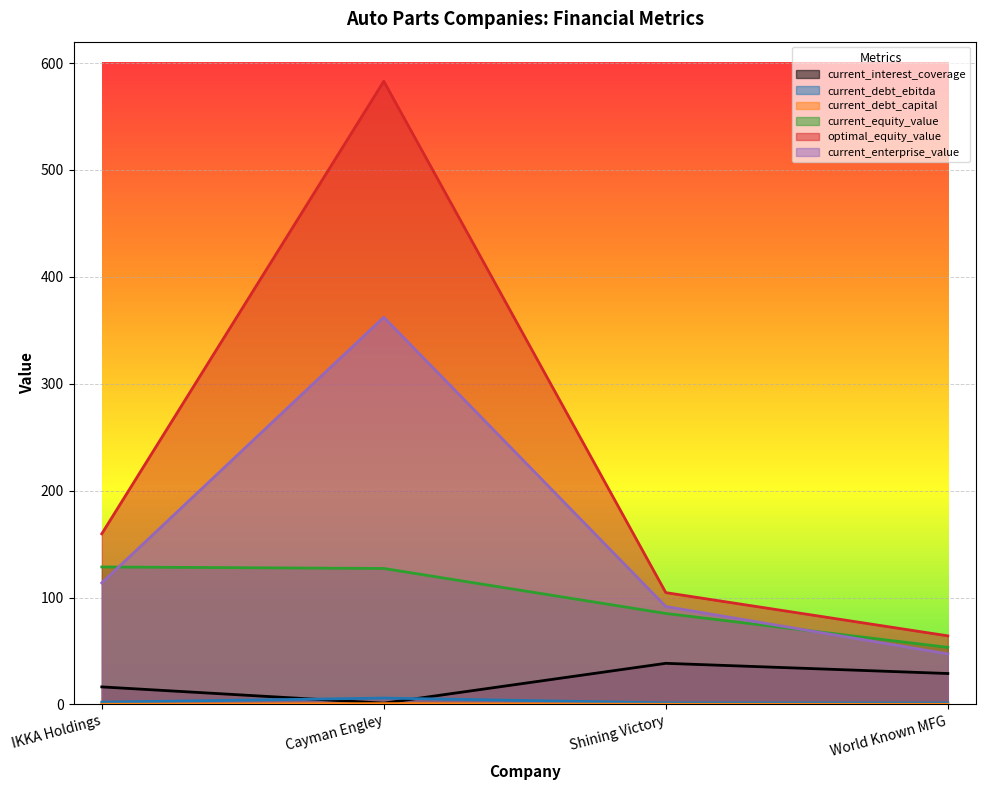

Where is optimal_equity_value nearest to the value 323?

IKKA Holdings